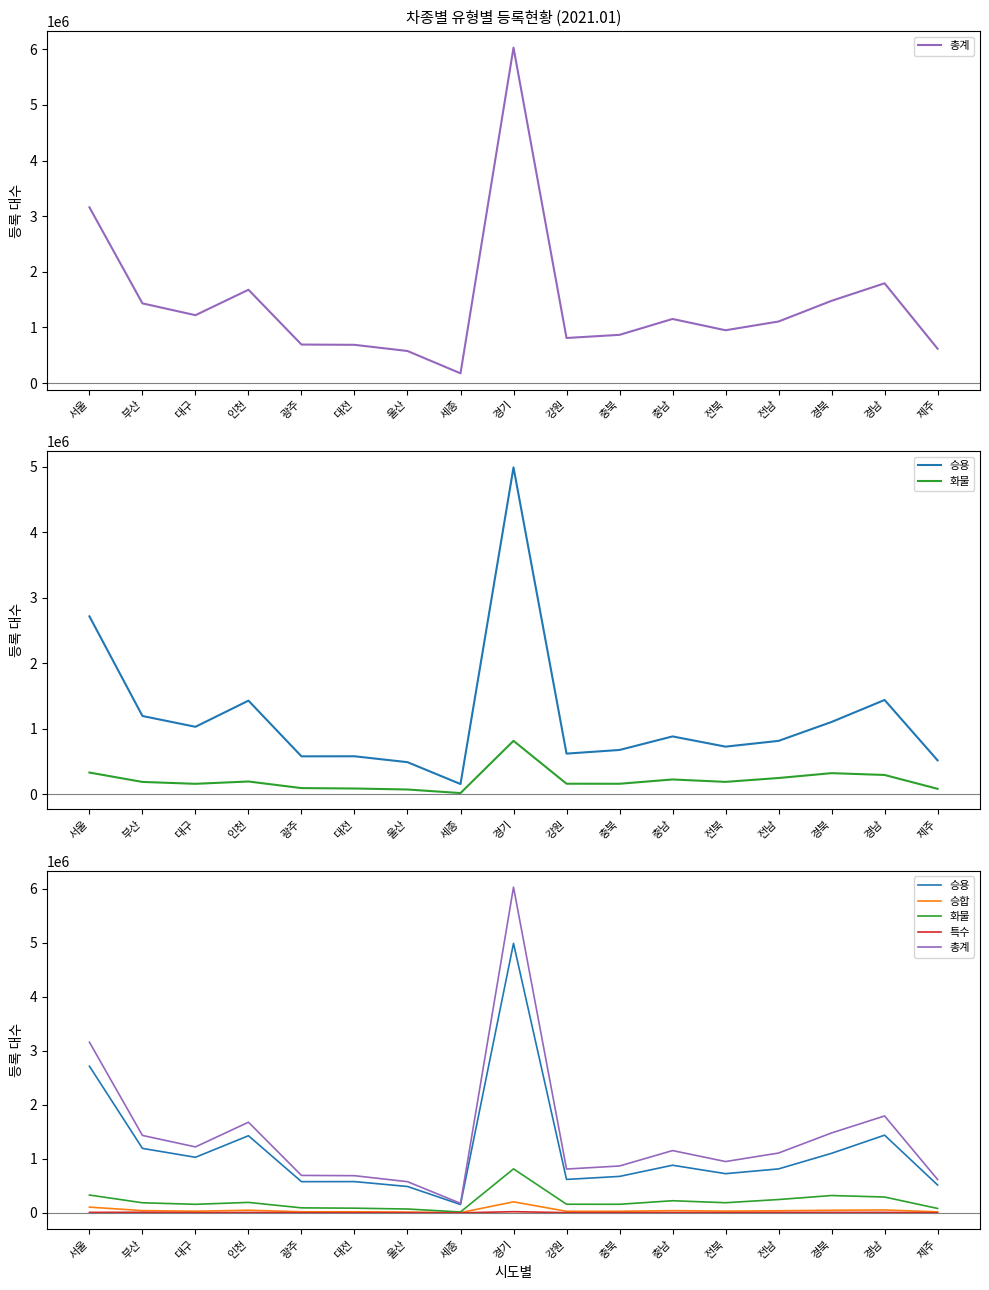

What is the difference between the highest and lowest values at 충남?

1147517